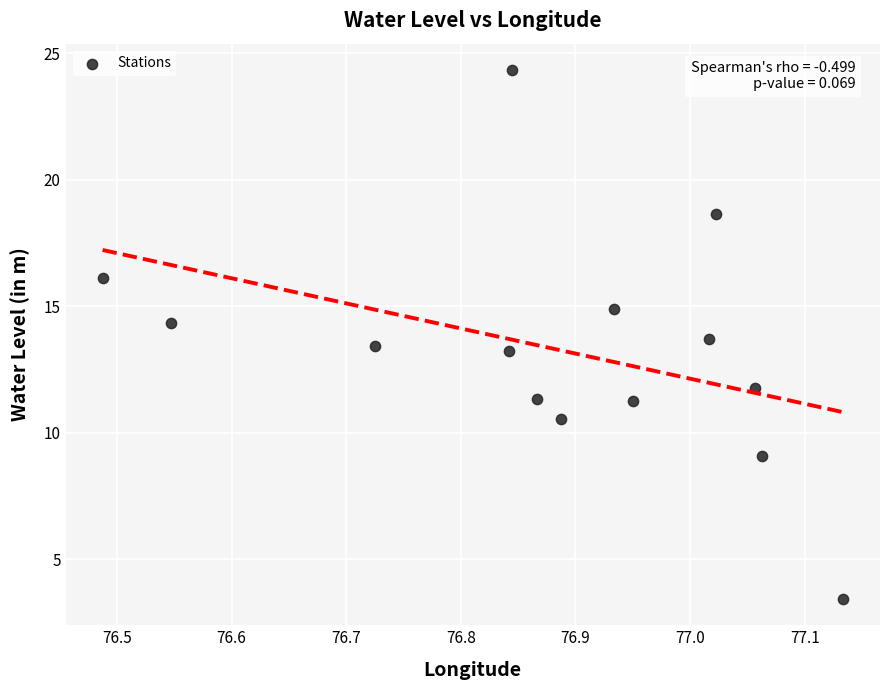

What is the range of Y values (max minus min)?

20.9